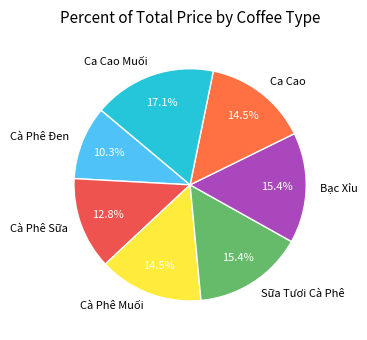

Is there a majority slice in this chart?

No